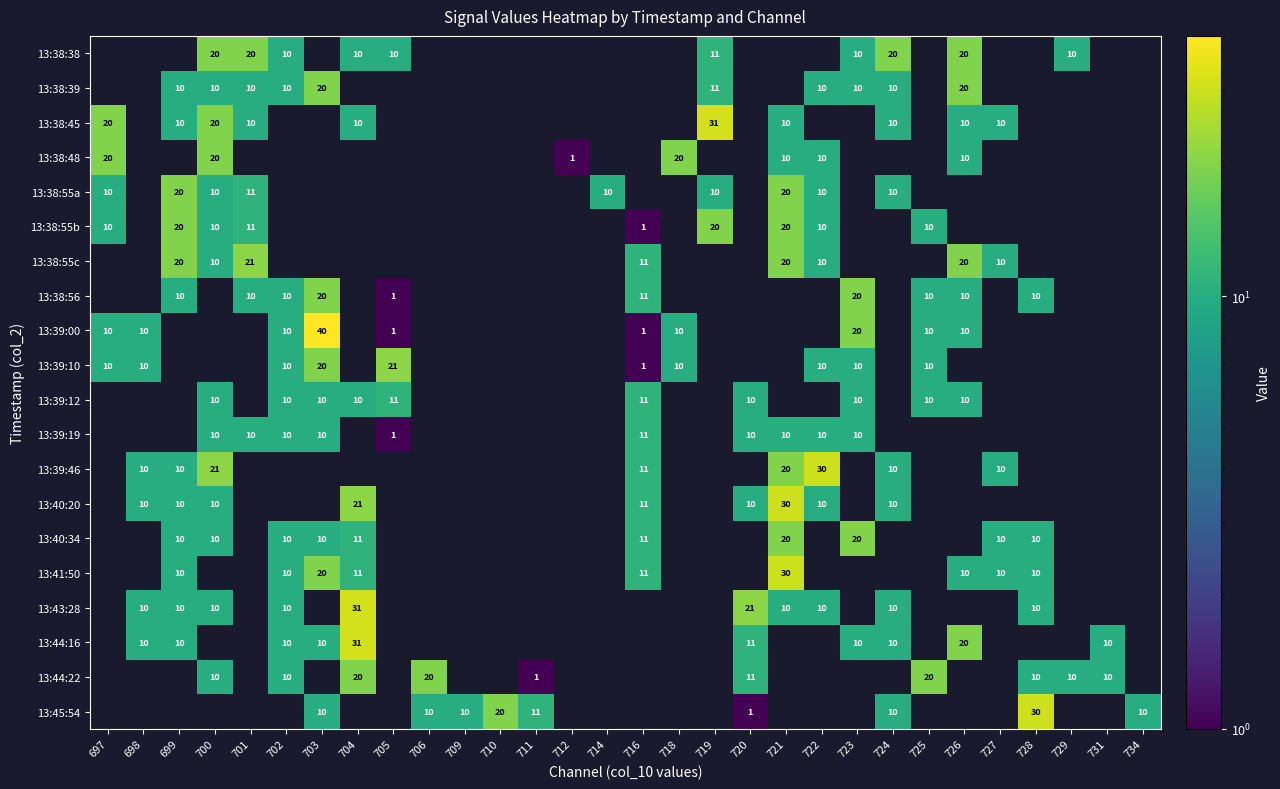

Which has a higher value, 718 or 706?

706